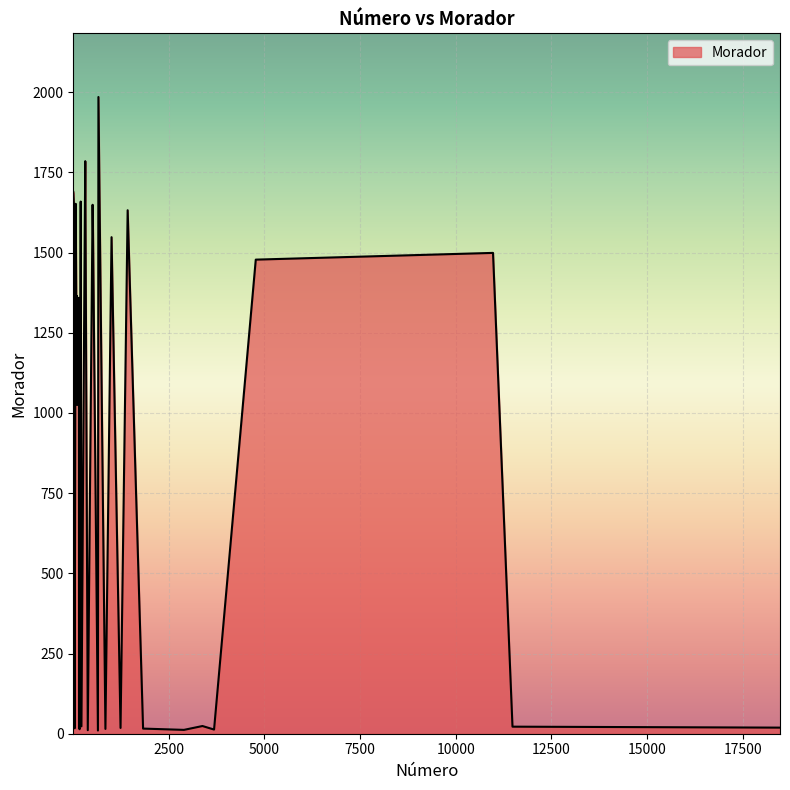

What is the maximum value shown in the chart?

1985